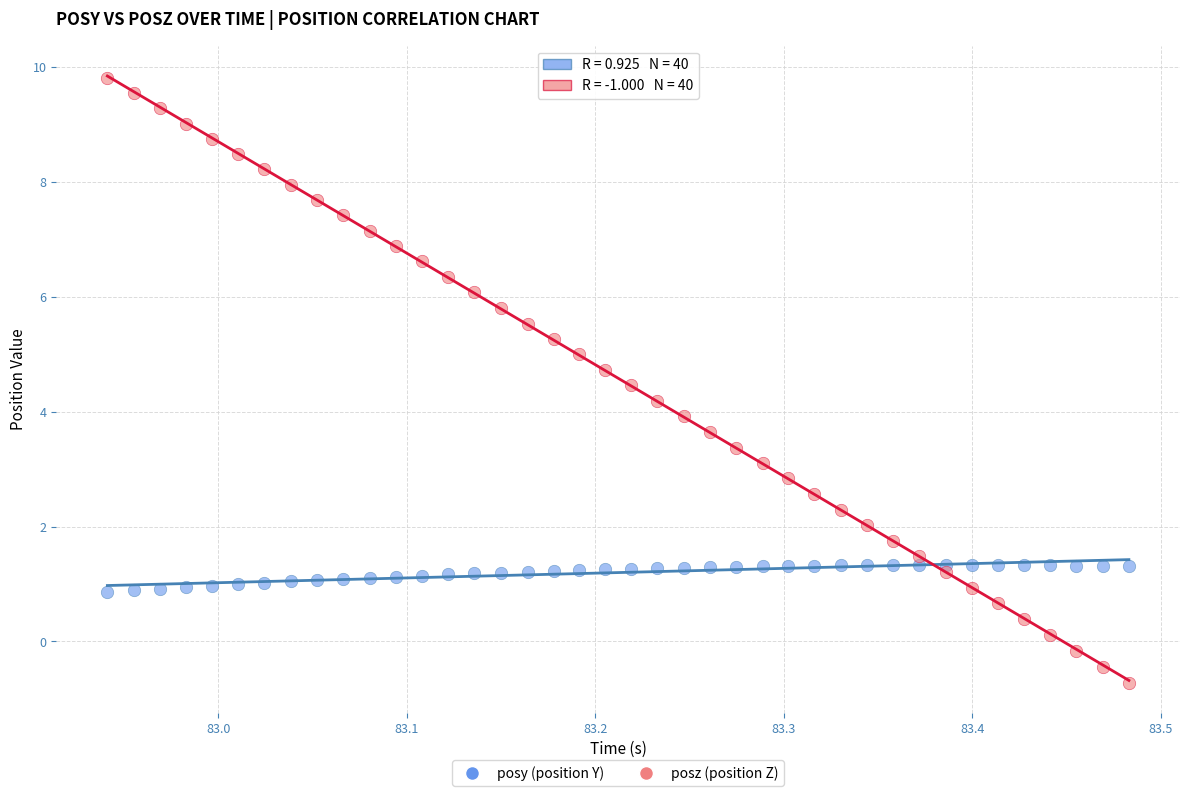

Across all data points, what is the range of X values (max minus min)?

0.5